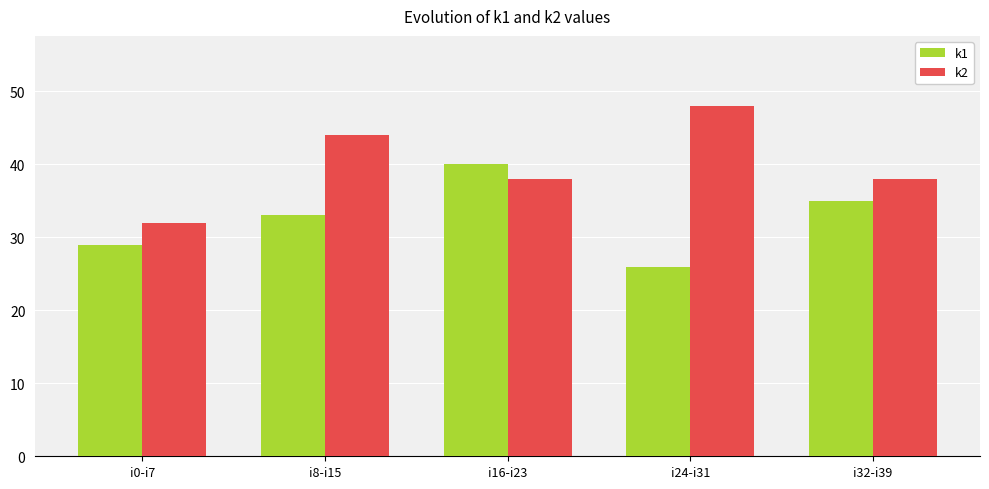

Is it true that k2 equals 71 at i24-i31?

False